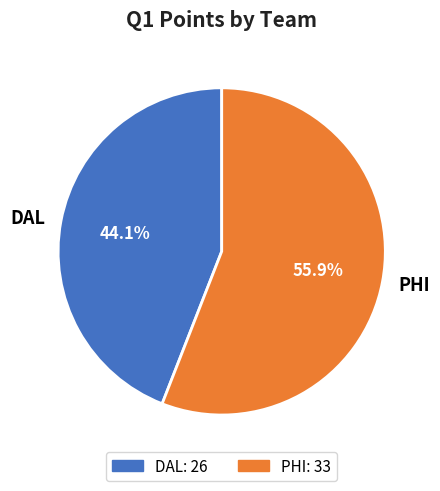

What is the largest slice in the pie chart?

PHI